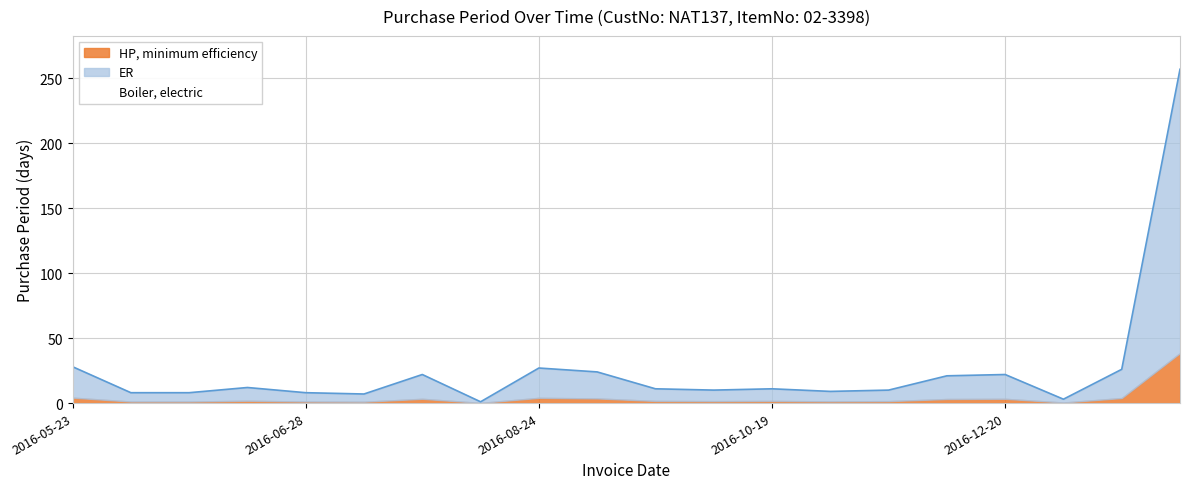

The chart shows a value of 0 at 2016-07-28. True or false?

False